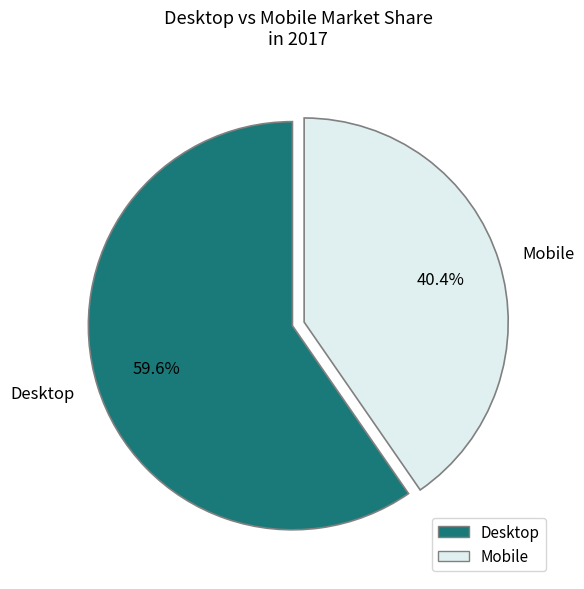

Which slice represents more than half of the pie?

Desktop